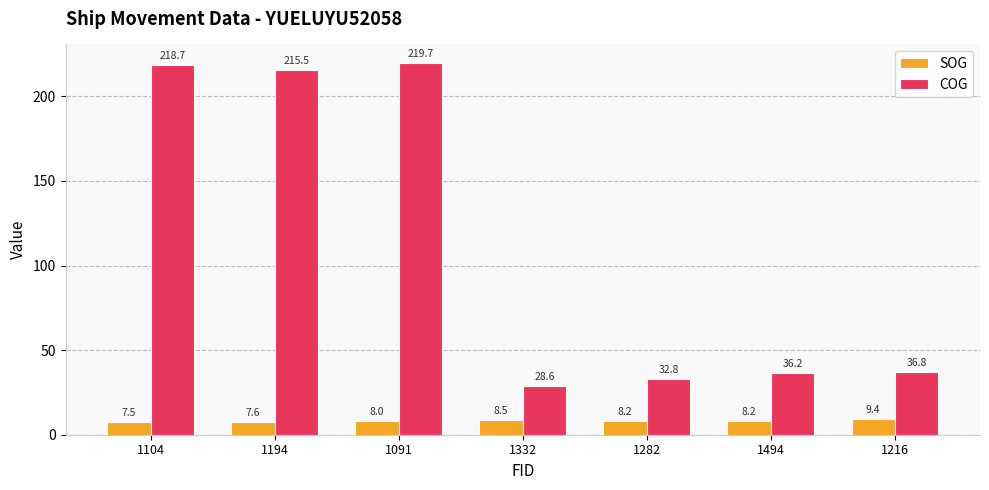

True or false: SOG has a value of 8.2 at 1282.

True